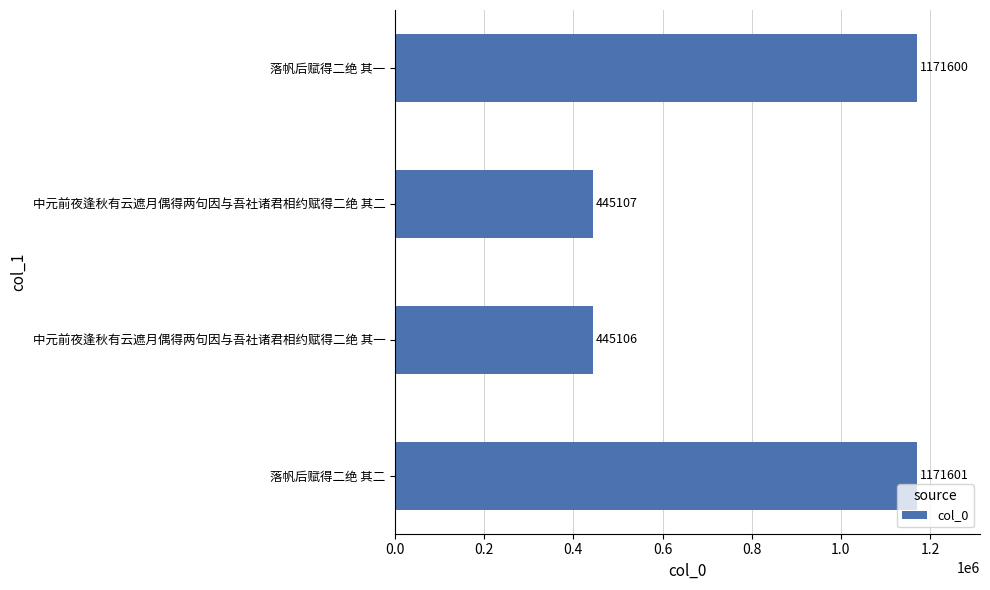

Rank the categories by value from lowest to highest.

中元前夜逢秋有云遮月偶得两句因与吾社诸君相约赋得二绝 其一, 中元前夜逢秋有云遮月偶得两句因与吾社诸君相约赋得二绝 其二, 落帆后赋得二绝 其一, 落帆后赋得二绝 其二